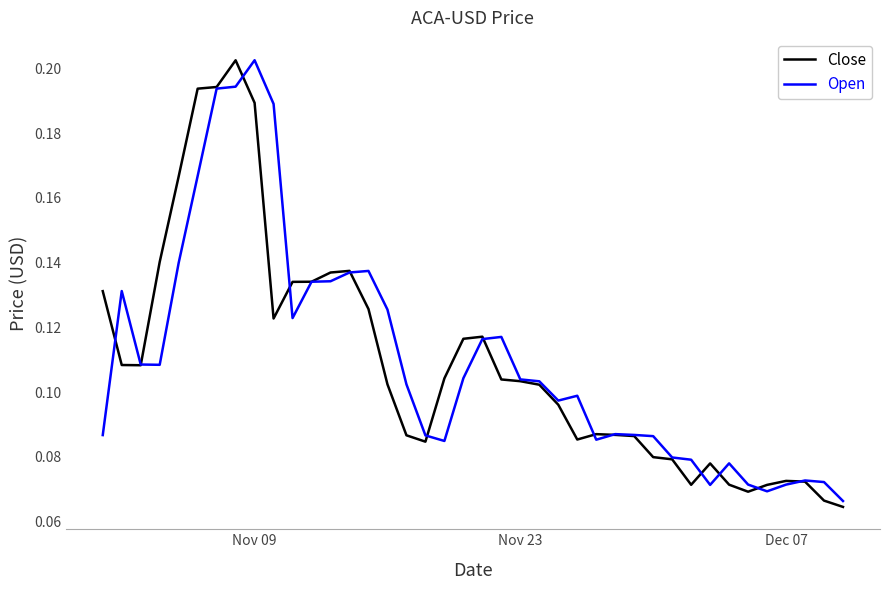

How many lines are shown in the chart?

2